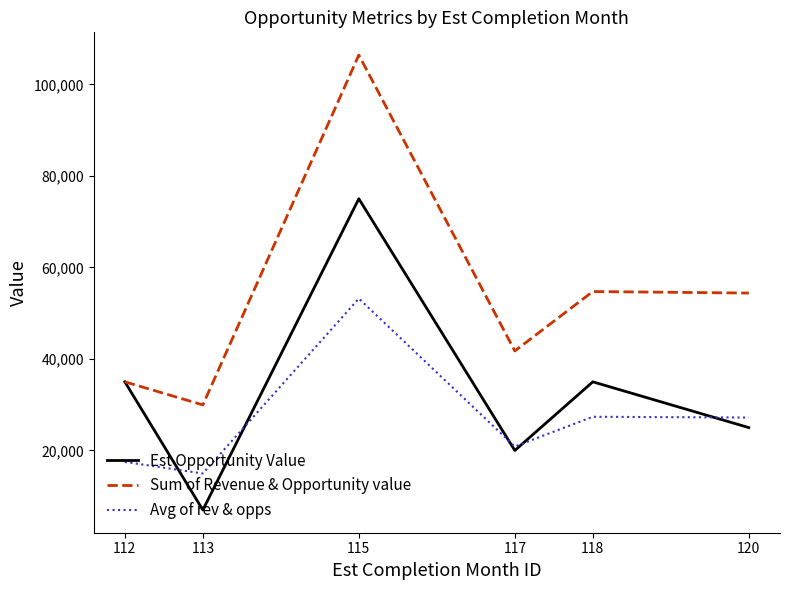

What is the average value of the Est Opportunity Value series?

32833.3